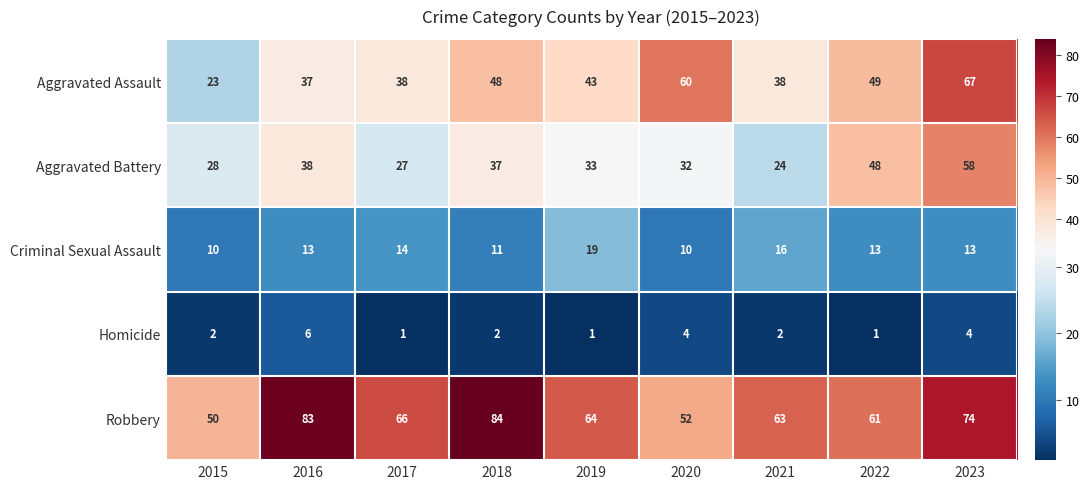

How many categories are shown in the chart?

9